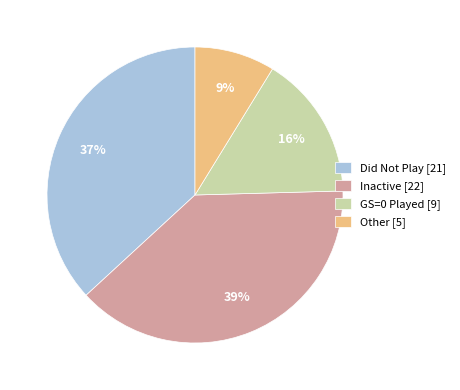

To the nearest percent, what is the average slice percentage?

25%